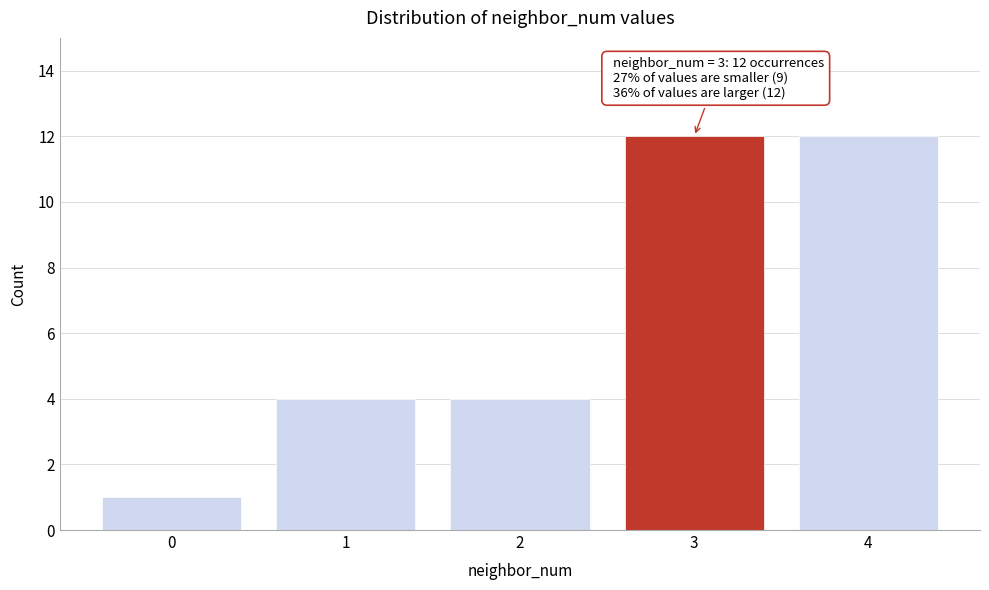

Reading right to left, extract all data points from this chart.

4=12	3=12	2=4	1=4	0=1